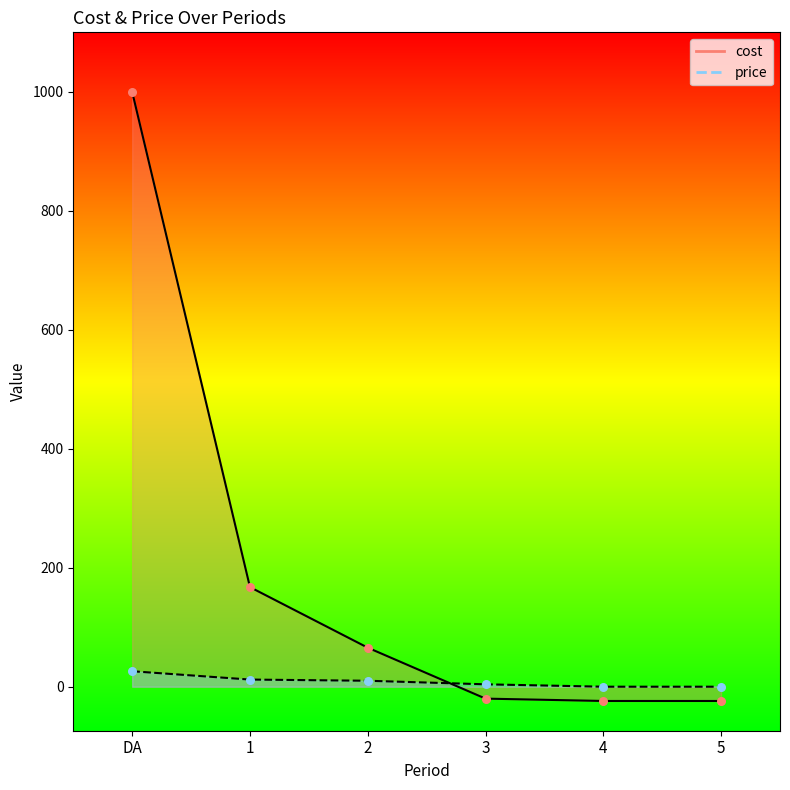

Which series reaches the maximum Y coordinate?

cost_line